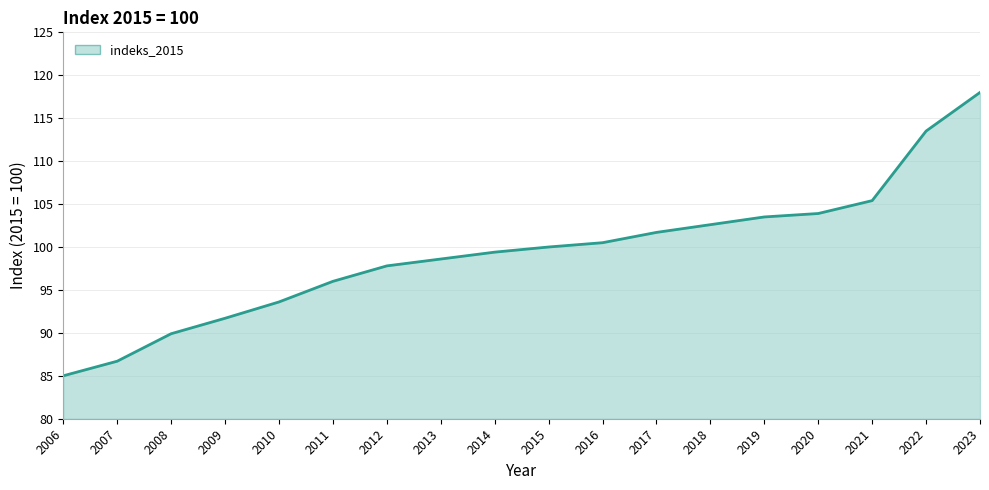

What is the difference between the maximum and minimum values?

33.0